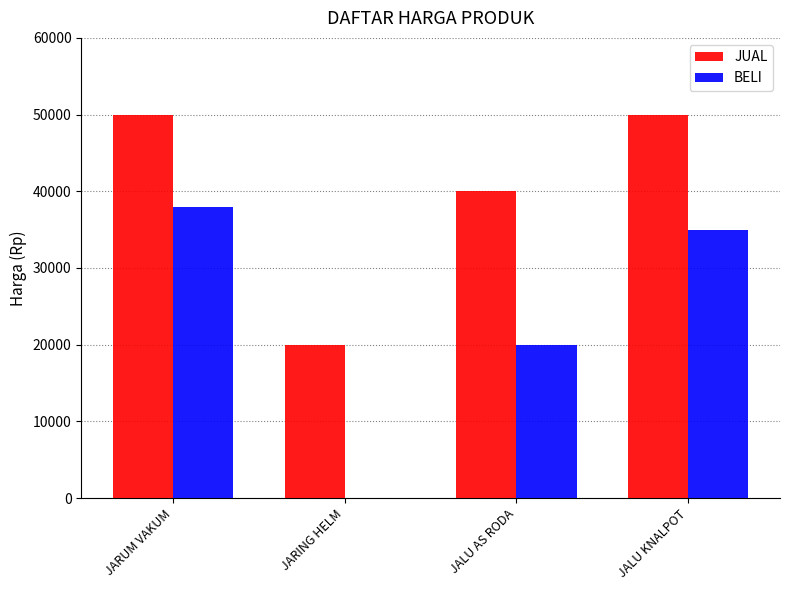

Which category has the highest value in the BELI series?

JARUM VAKUM